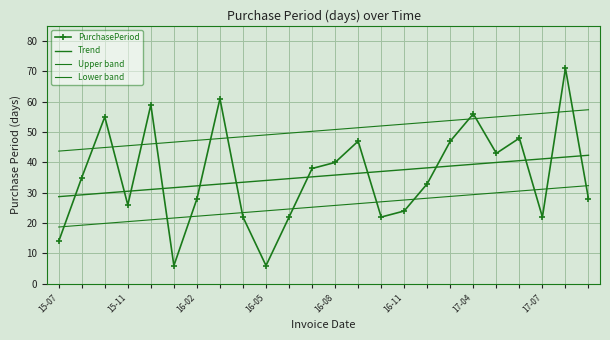

What is the value of the PurchasePeriod point at the 23rd from the left?

71.0